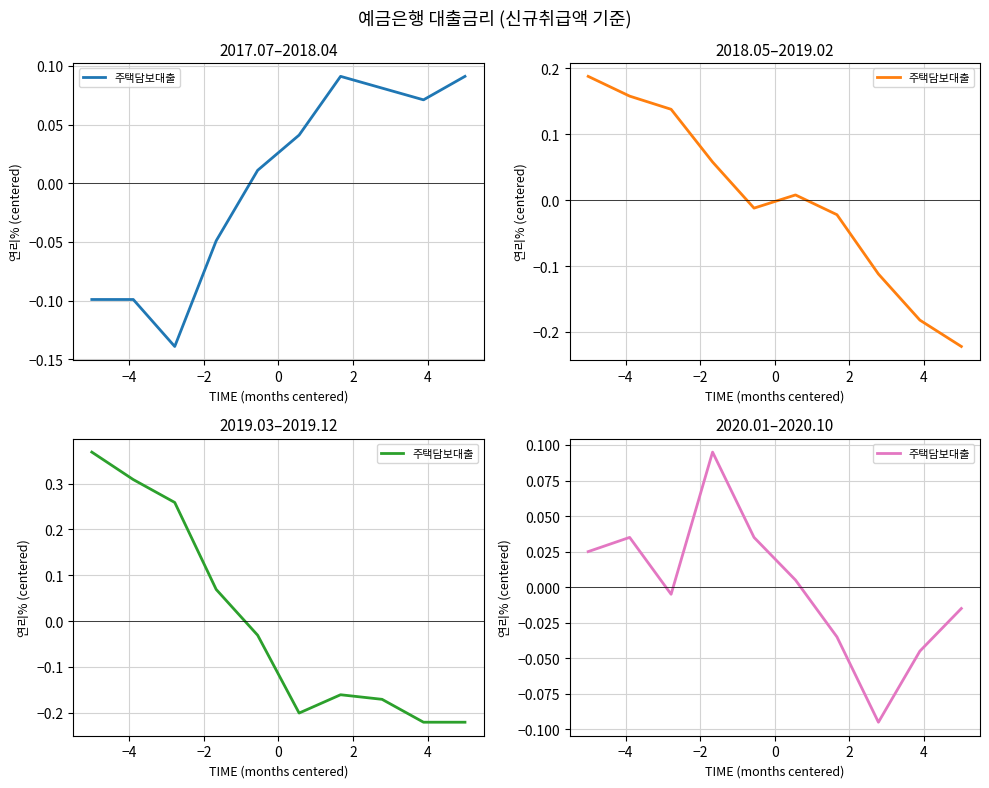

What is the label of the 8th point from the right?

−2